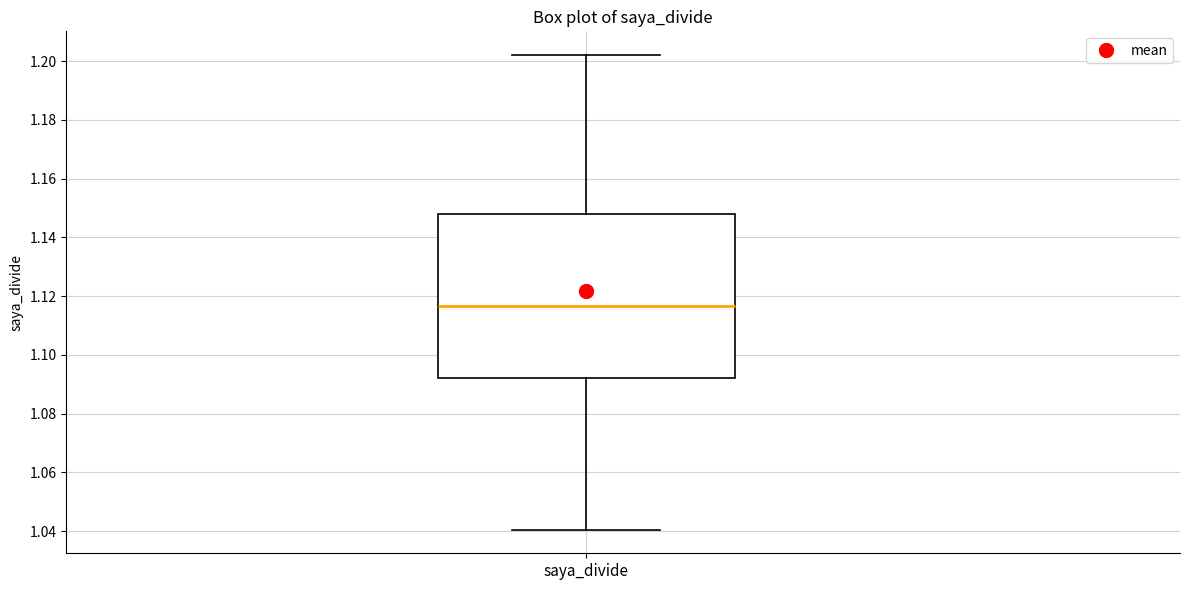

Read this box plot against the y-axis: the position of the median line, the range covered by the box, and the ends of both whiskers. The values are not printed on the chart, so give them approximately, as read against the axis.

median 1.116, box 1.092 to 1.148, whiskers 1.040 to 1.202